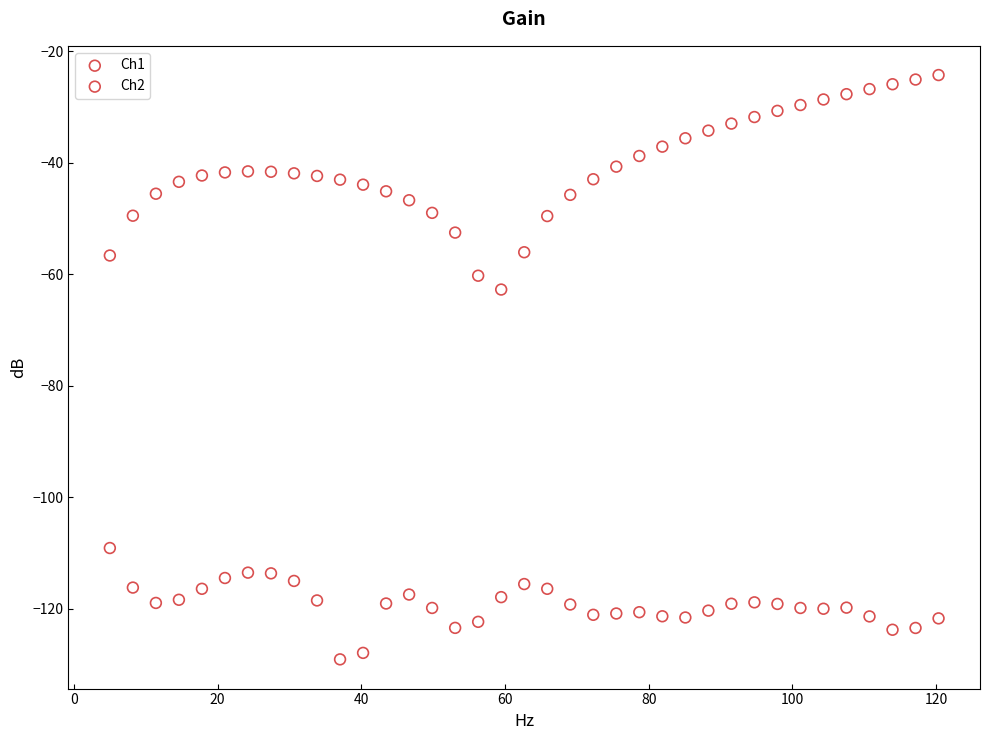

Which series reaches the maximum Y coordinate?

Ch1